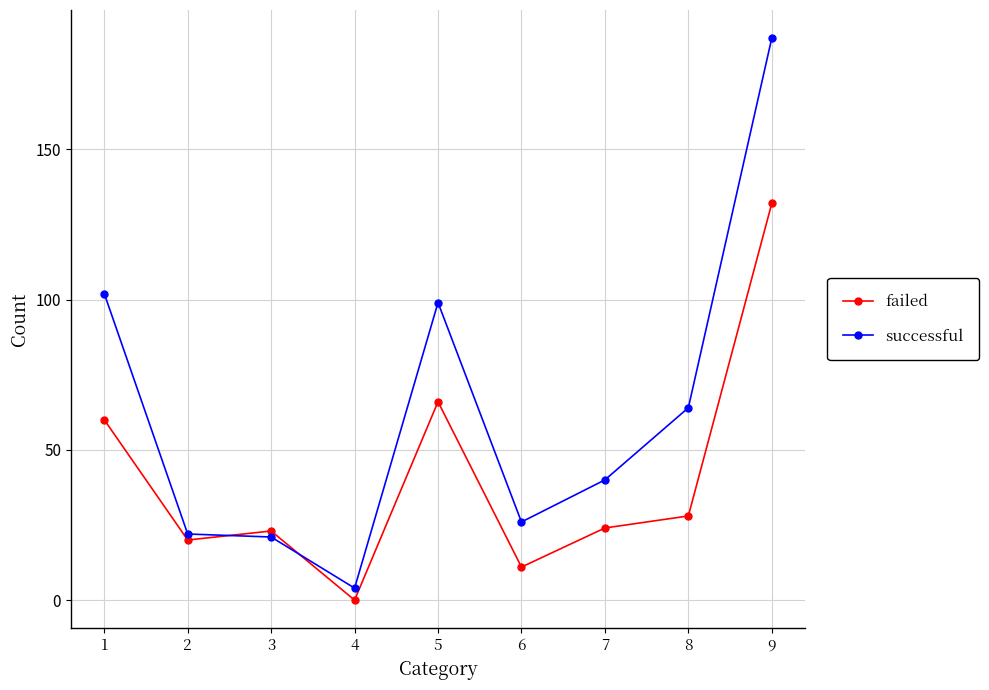

Count the number of categories in the chart.

9